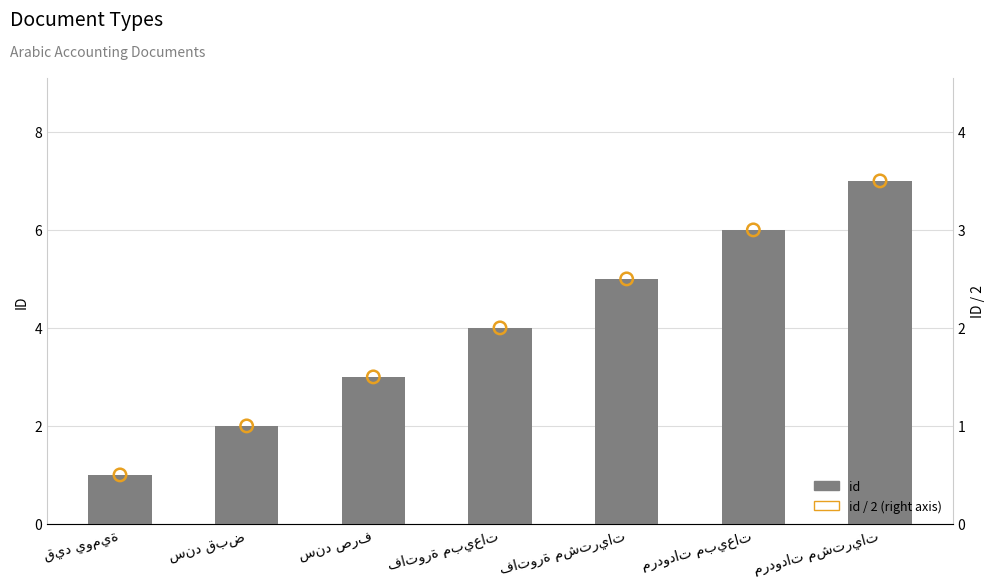

At how many categories does at least one series exceed 2?

5